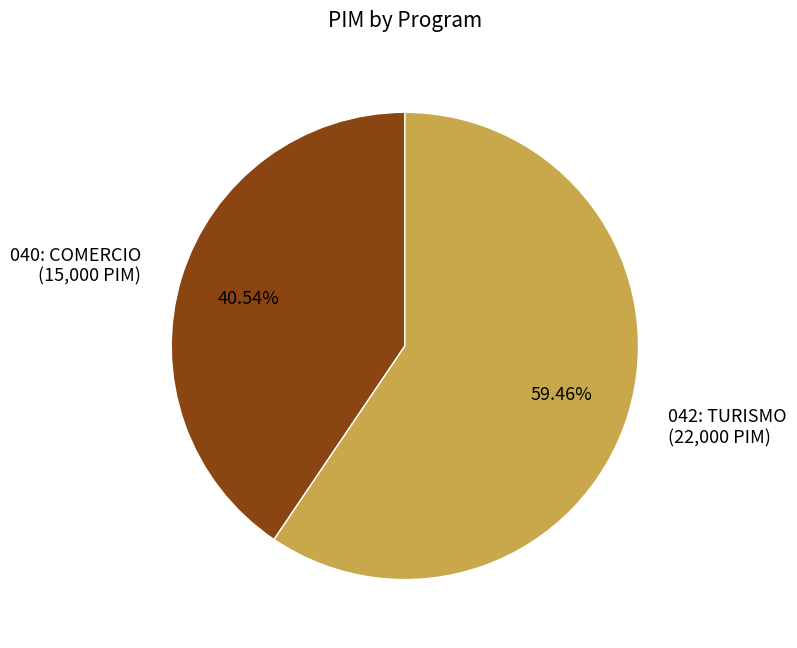

How many segments does this pie chart have?

2